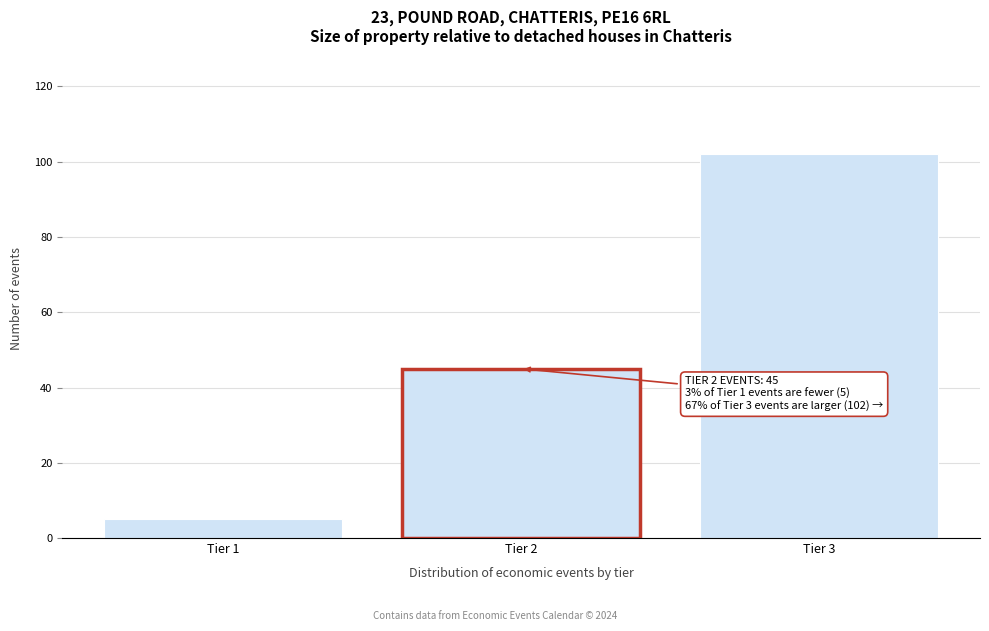

Reading right to left, transcribe all the data shown in this chart.

102	45	5